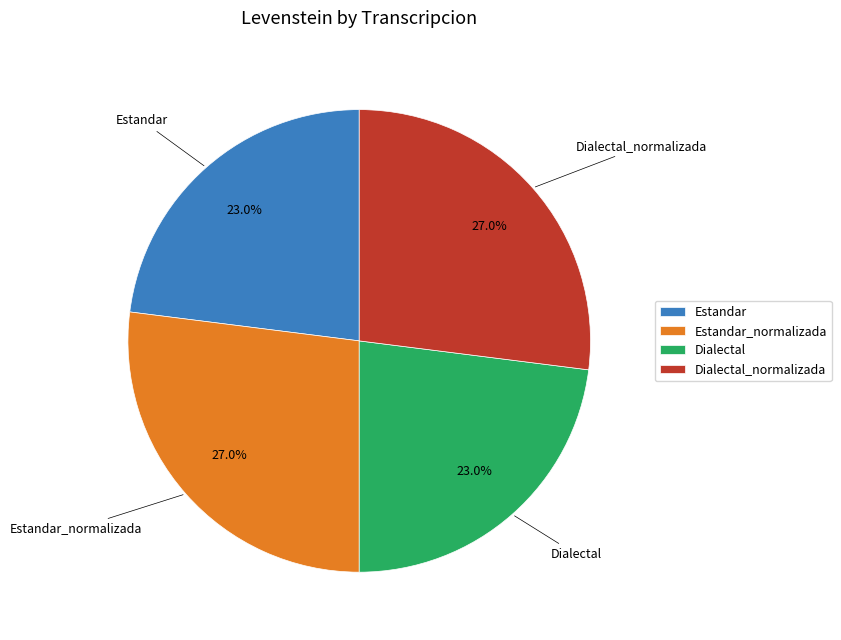

Does any single category account for the majority?

No